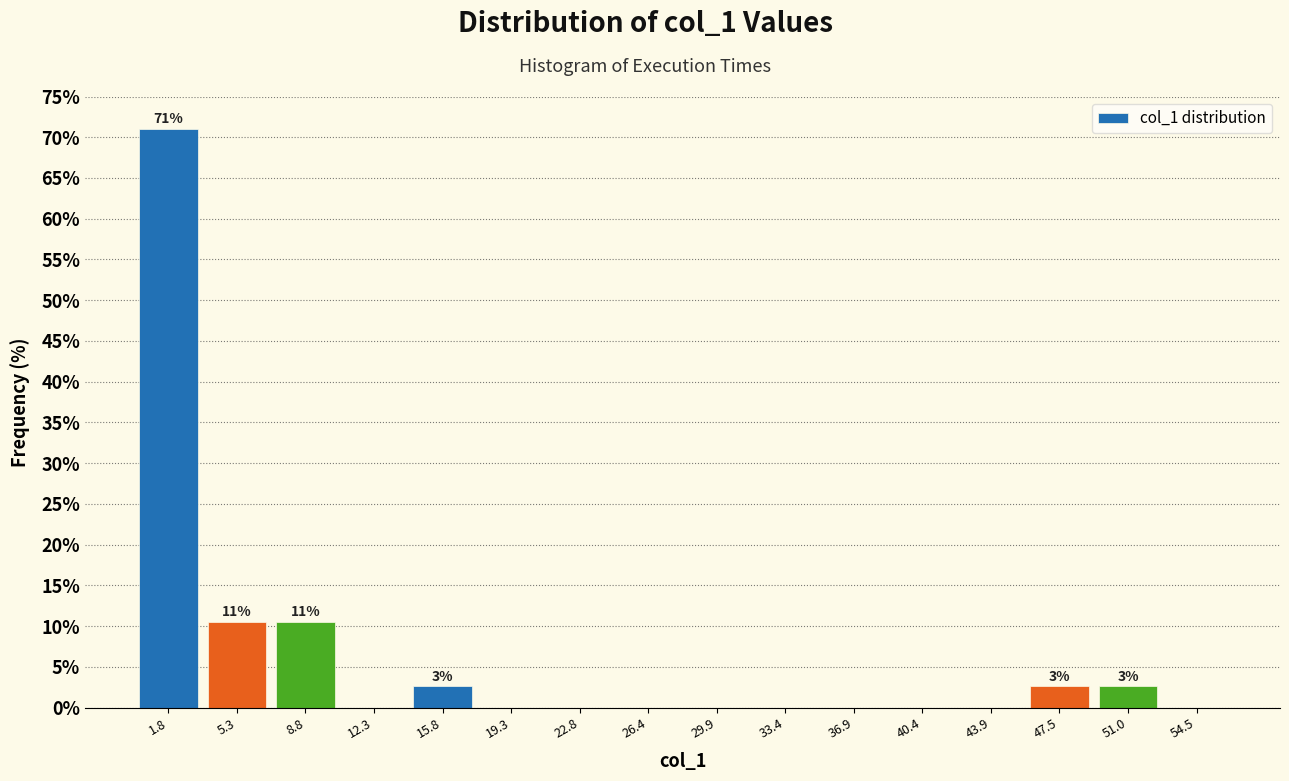

Which range on the x-axis has the tallest bar?

0.0 to 3.5